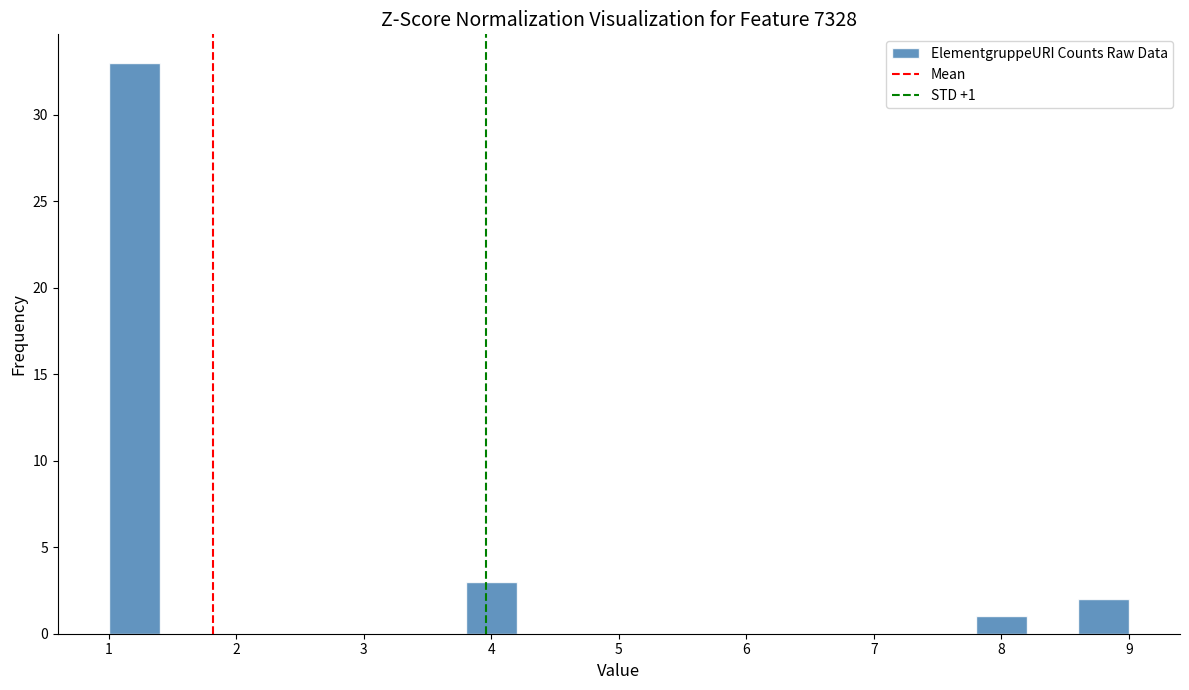

Which range on the x-axis has the tallest bar?

1.0 to 1.4